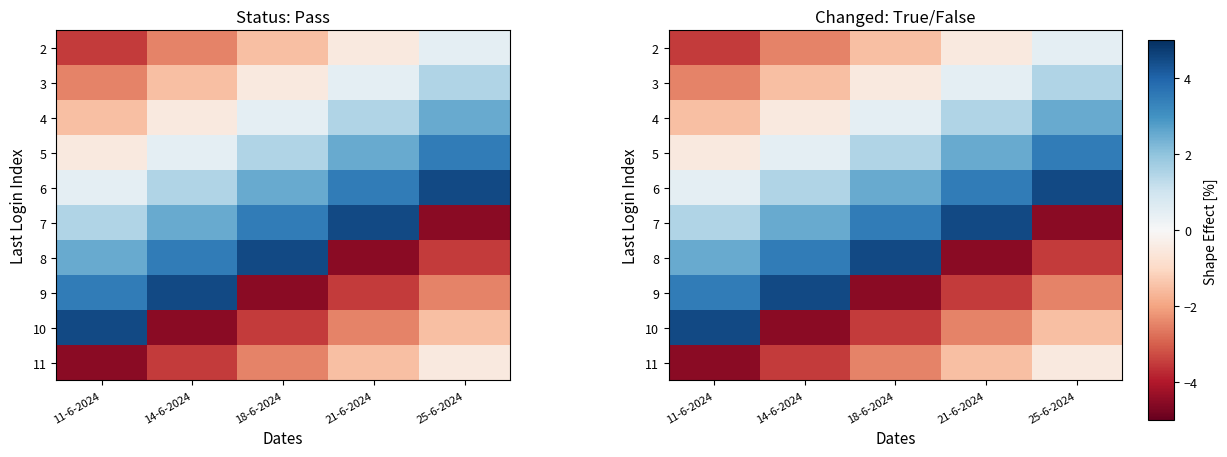

How many categories are shown in the chart?

5